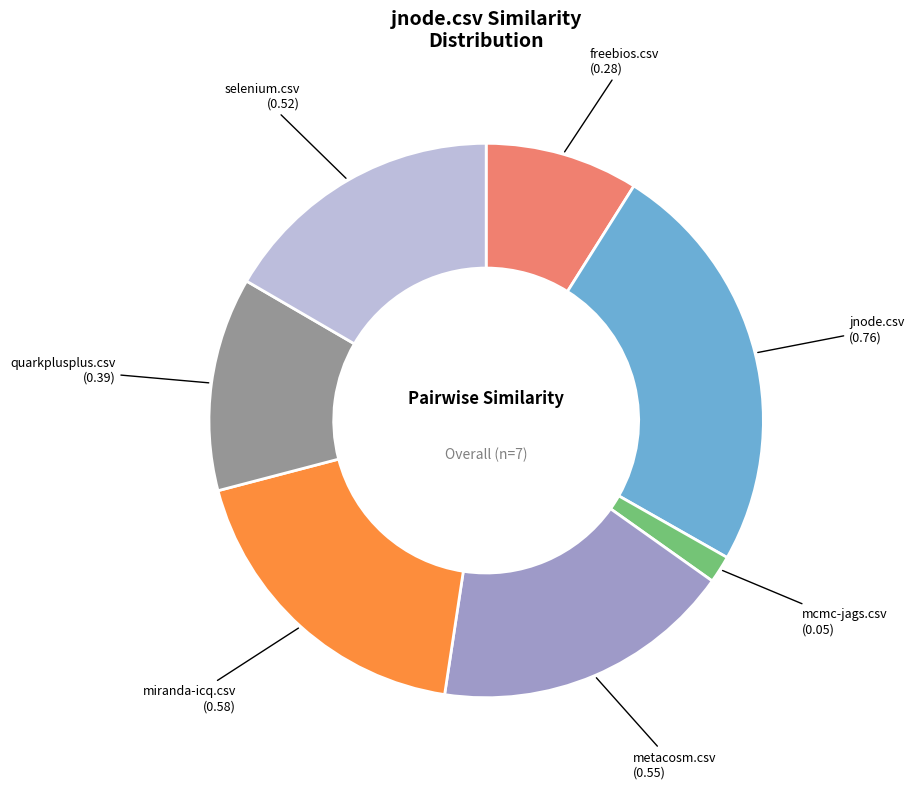

Is there any slice that represents more than half of the pie?

No